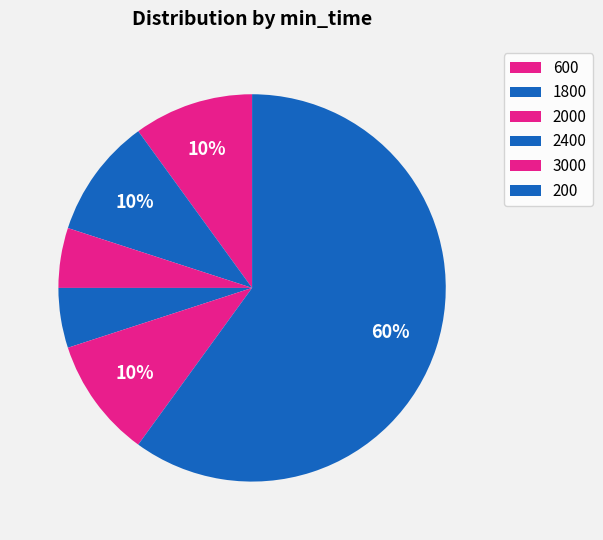

To the nearest percent, what is the combined percentage of 2000 and 1800?

15%